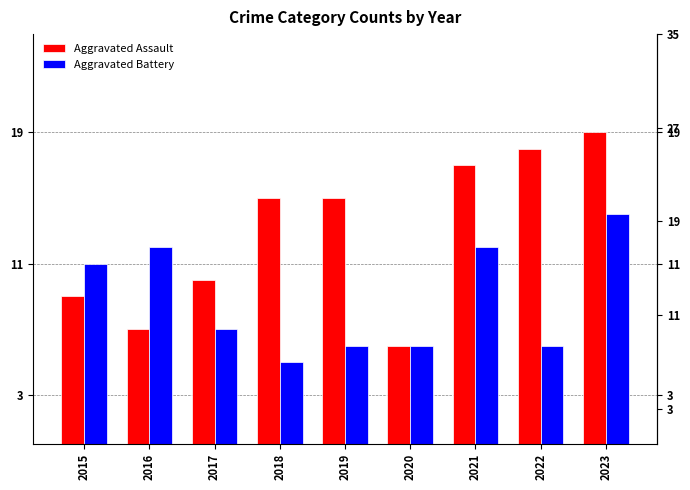

List the series in order of their peak value, lowest first.

Aggravated Battery, Aggravated Assault